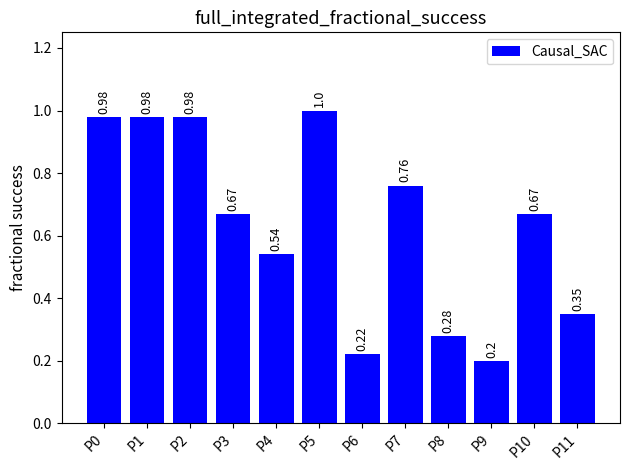

What is the sum of all values?

7.6